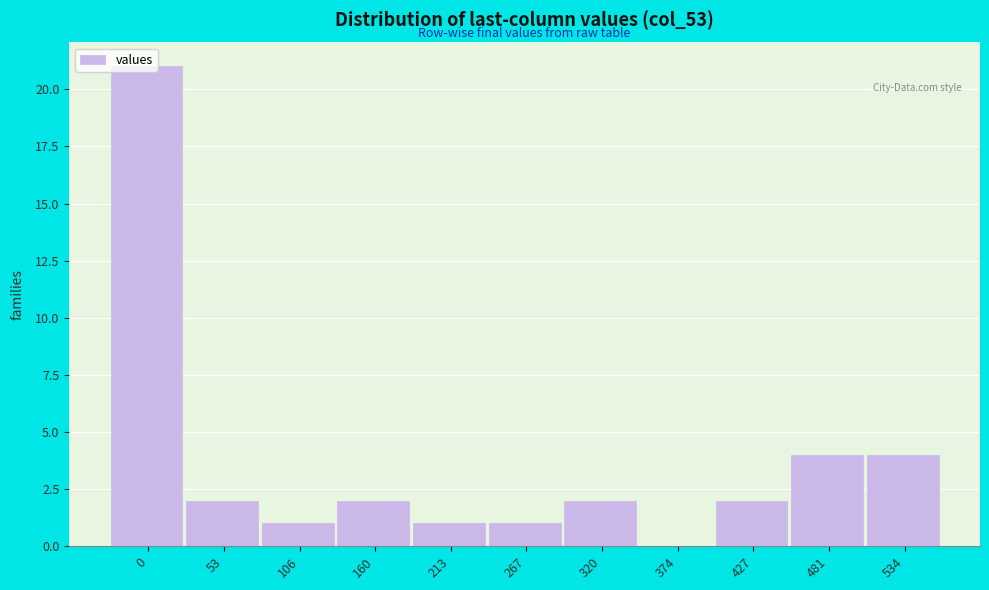

Approximately how many times larger is the value at 534 compared to 427?

2.0